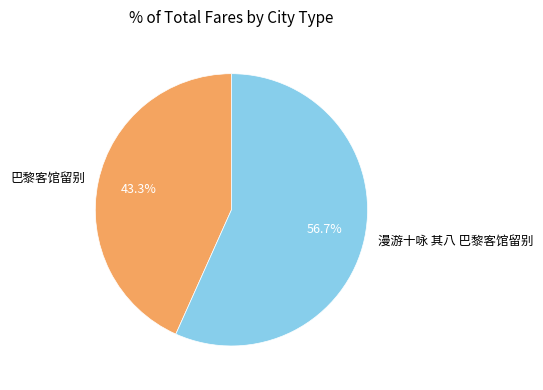

Is it true that 巴黎客馆留别 is 43% of the pie?

True